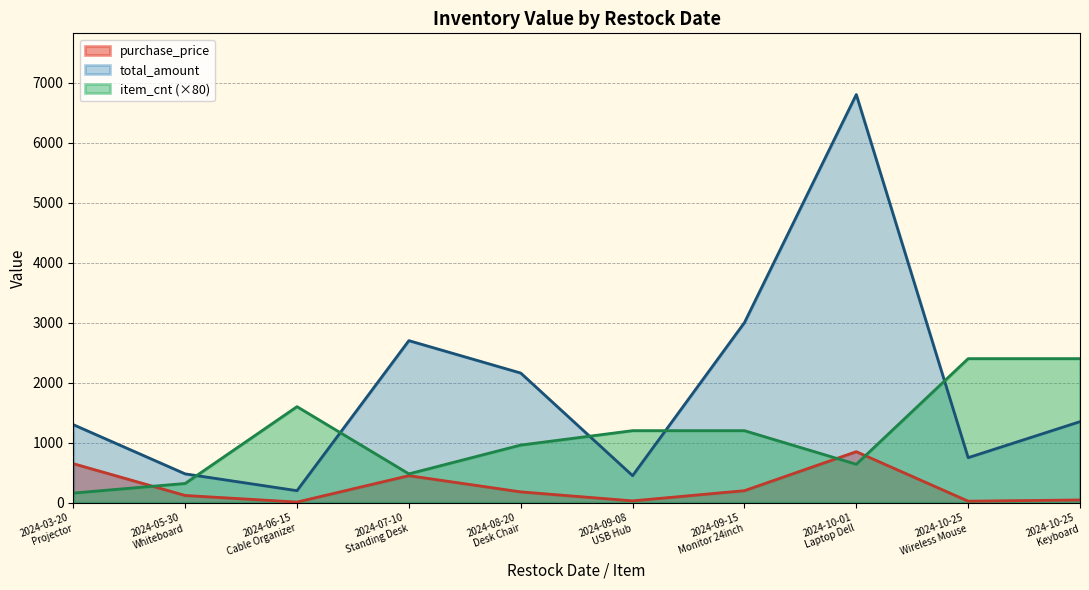

Where is the first local minimum for item_cnt?

2024-07-10